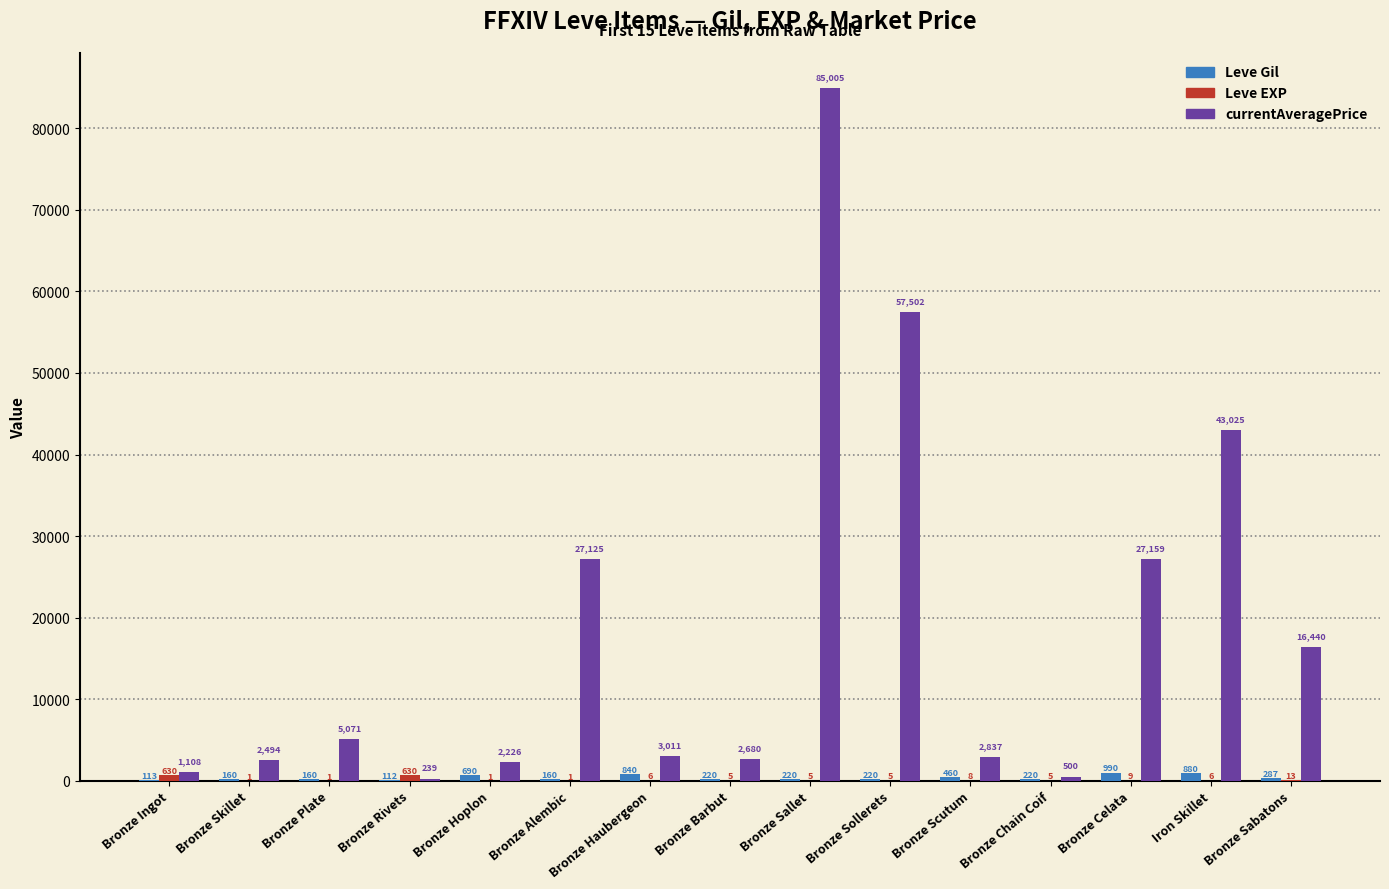

Which series changed the most between Bronze Hoplon and Iron Skillet?

currentAveragePrice